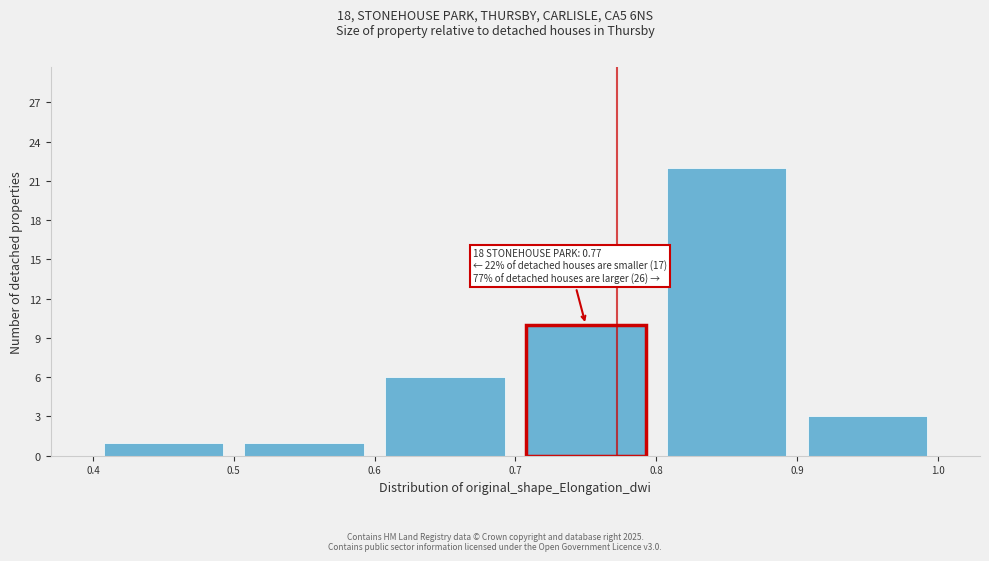

Over which range of the x-axis is the bar tallest?

0.8 to 0.9